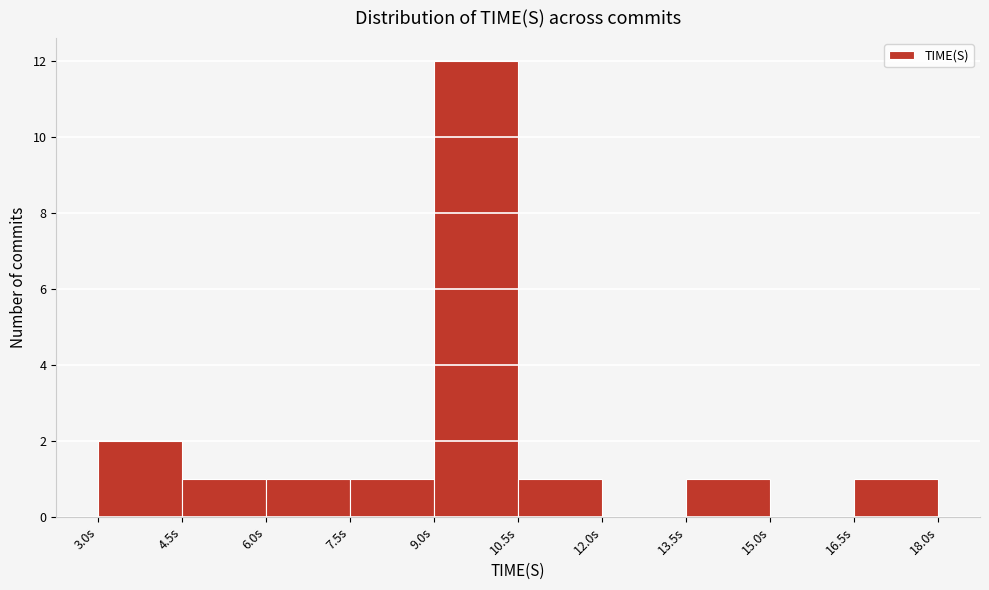

Reading left to right, list every bar in this chart as the range it spans on the x-axis followed by its height. Neither the bar edges nor the heights are printed on the chart, so give them approximately, as read against the axes.

3.0 to 4.5: 2
4.5 to 6.0: 1
6.0 to 7.5: 1
7.5 to 9.0: 1
9.0 to 10.5: 12
10.5 to 12.0: 1
12.0 to 13.5: 0
13.5 to 15.0: 1
15.0 to 16.5: 0
16.5 to 18.0: 1